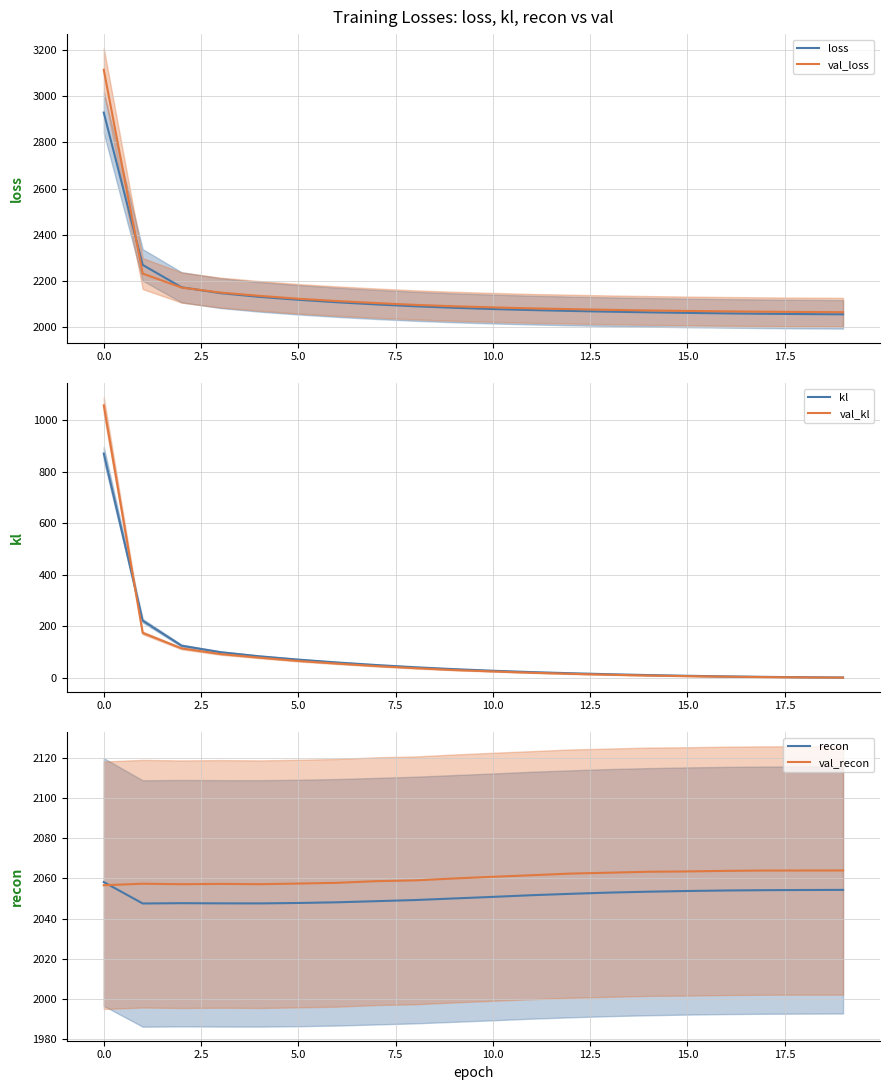

Is this an area chart (filled region under the line)?

No